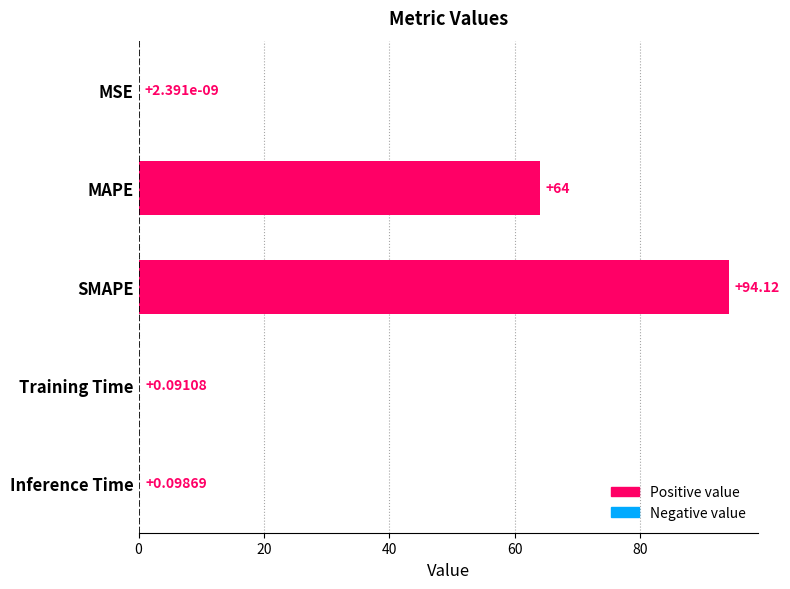

What is the maximum value shown in the chart?

94.1